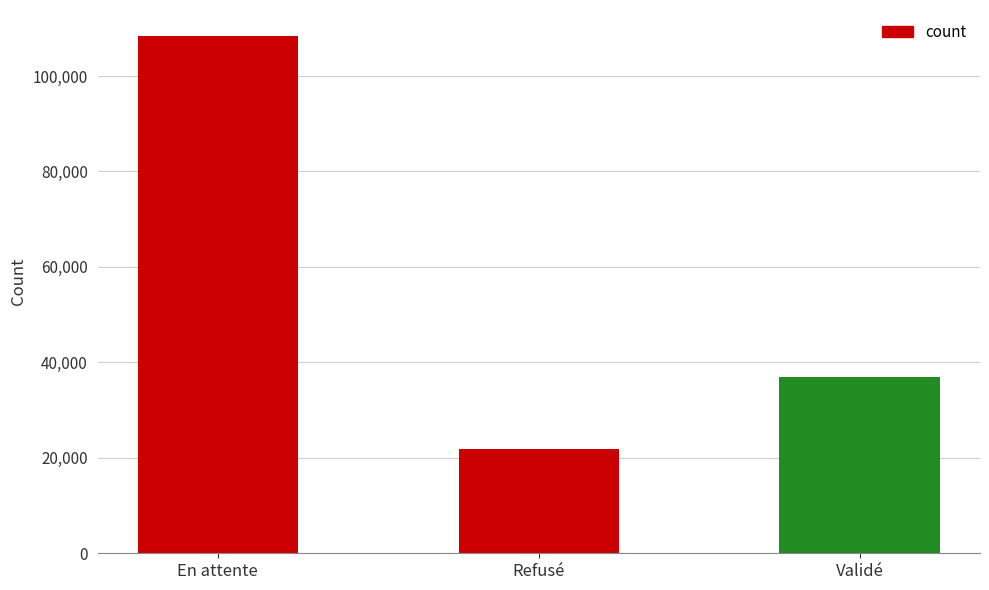

Reading left to right, extract all data points from this chart.

108403	21828	36978